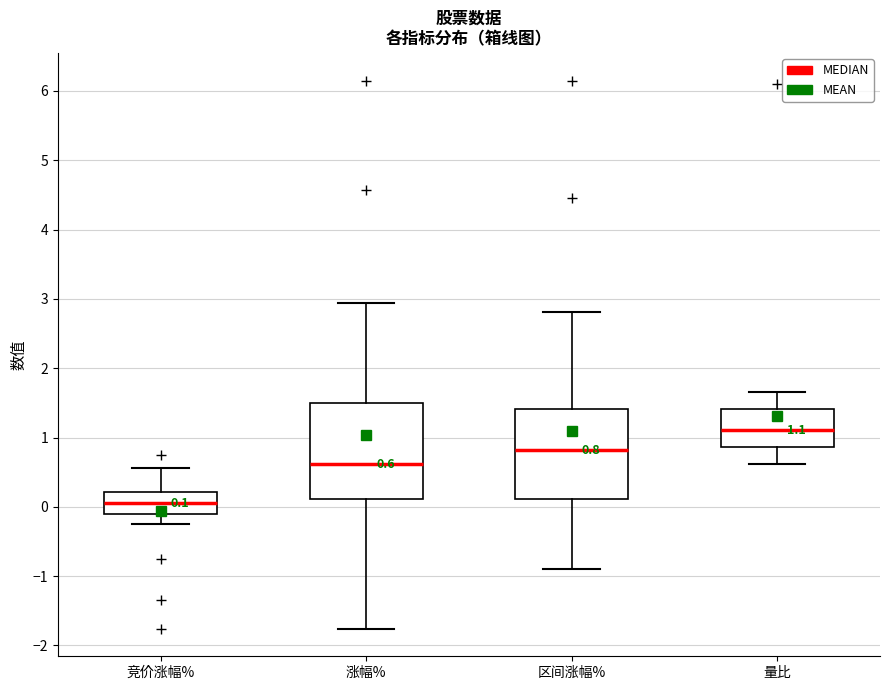

Which box's median line is the highest?

量比